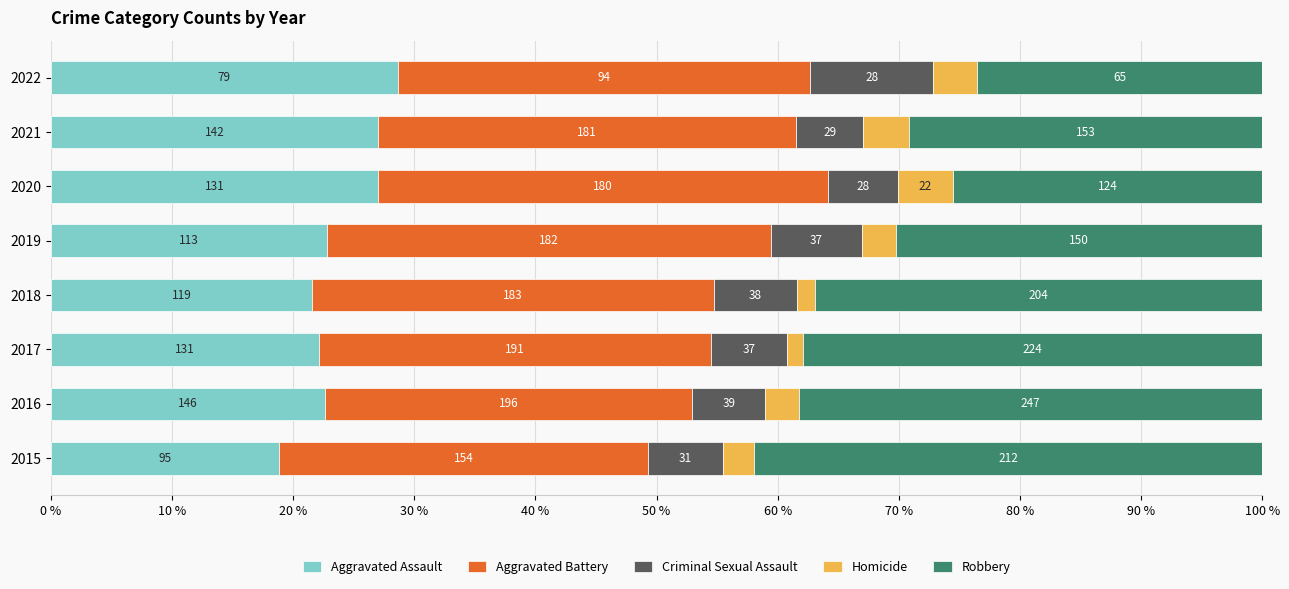

What are all the series names shown in the legend?

Aggravated Assault, Aggravated Battery, Criminal Sexual Assault, Homicide, Robbery